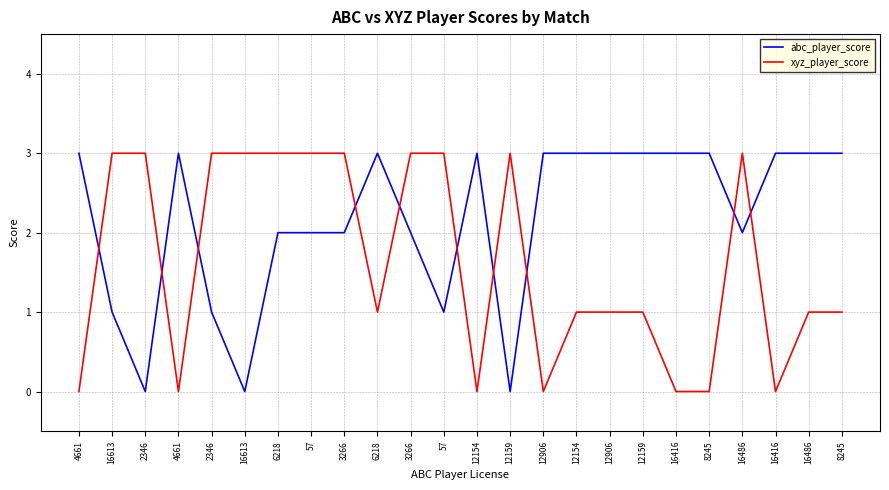

Count the number of categories in the chart.

24